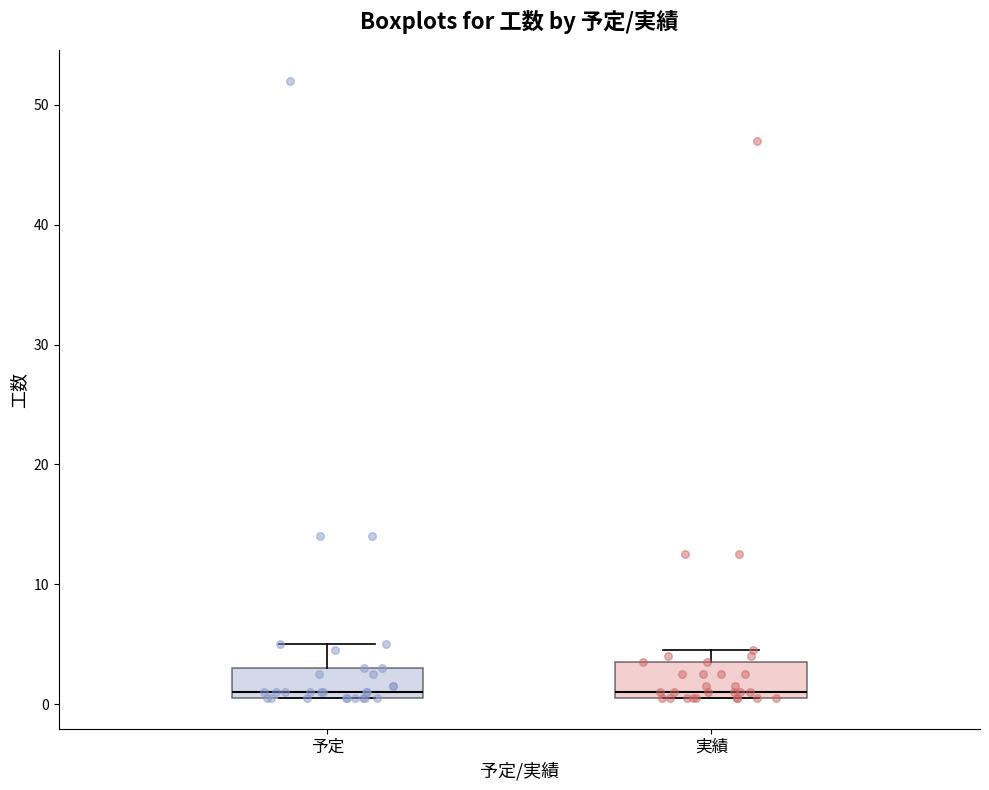

Where does the upper whisker of the box for 予定 end on the y-axis? The values are not printed on the chart, so give them approximately, as read against the axis.

5